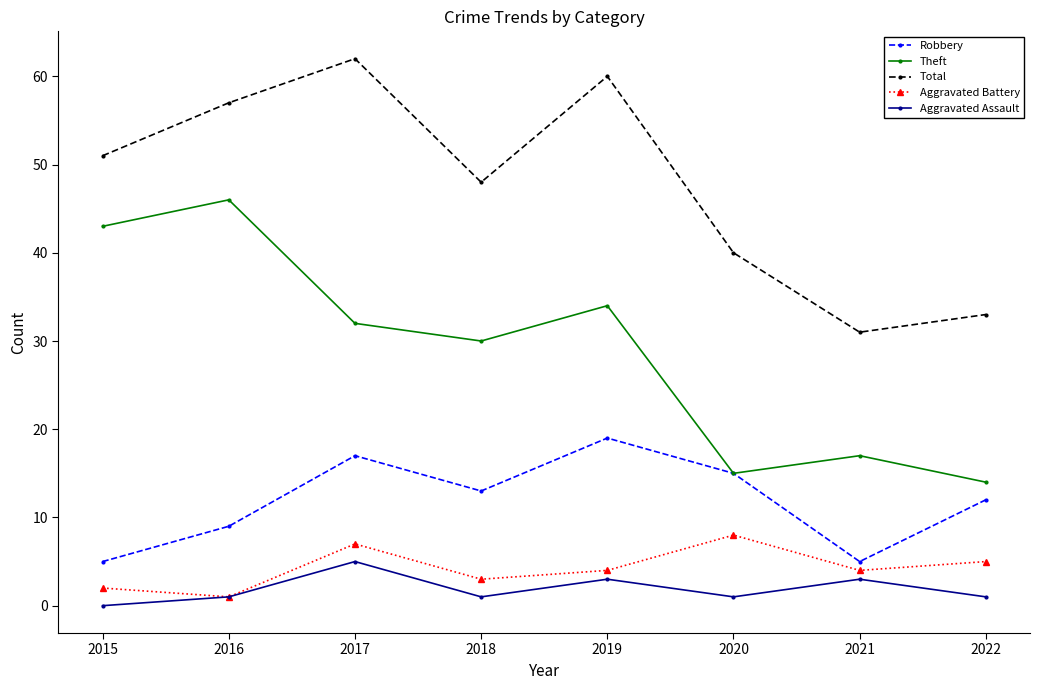

Which series has the largest total across all categories?

Total